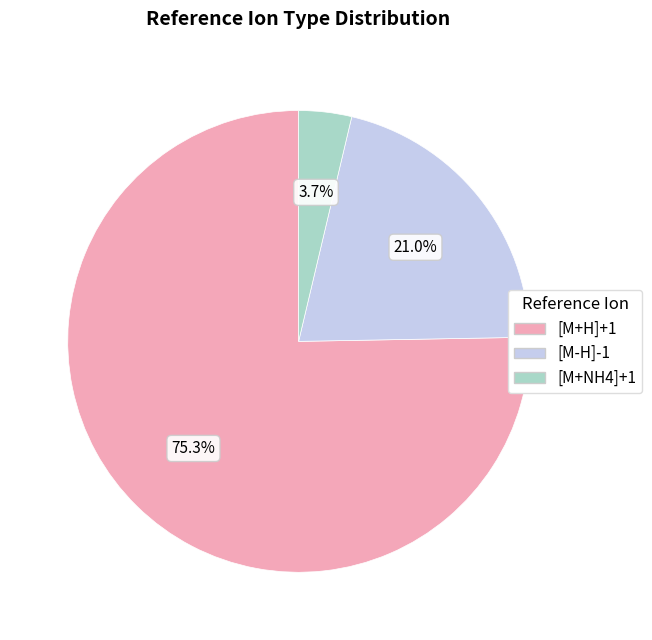

Which category has the biggest portion of the pie?

[M+H]+1